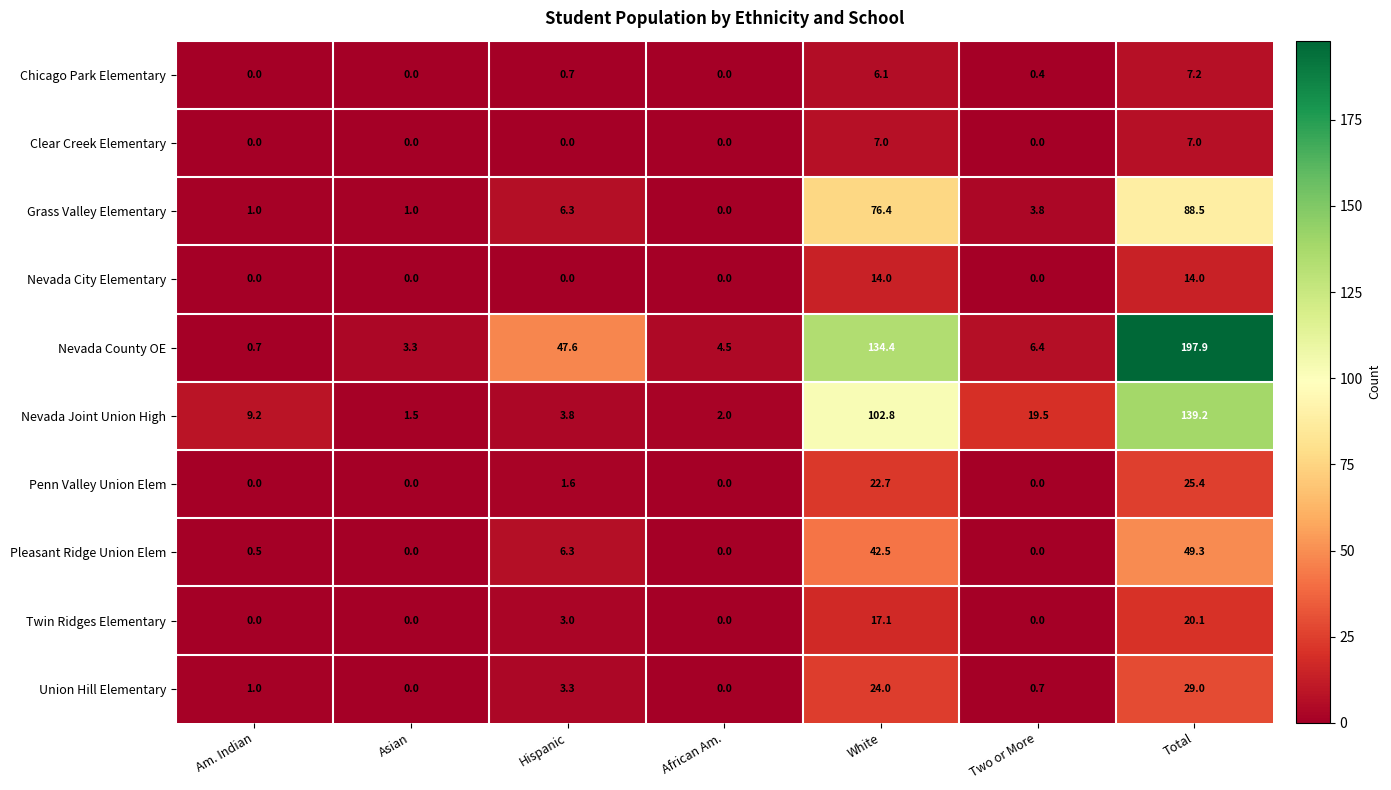

Count the Nevada City Elementary values in the range 0 to 14.

7